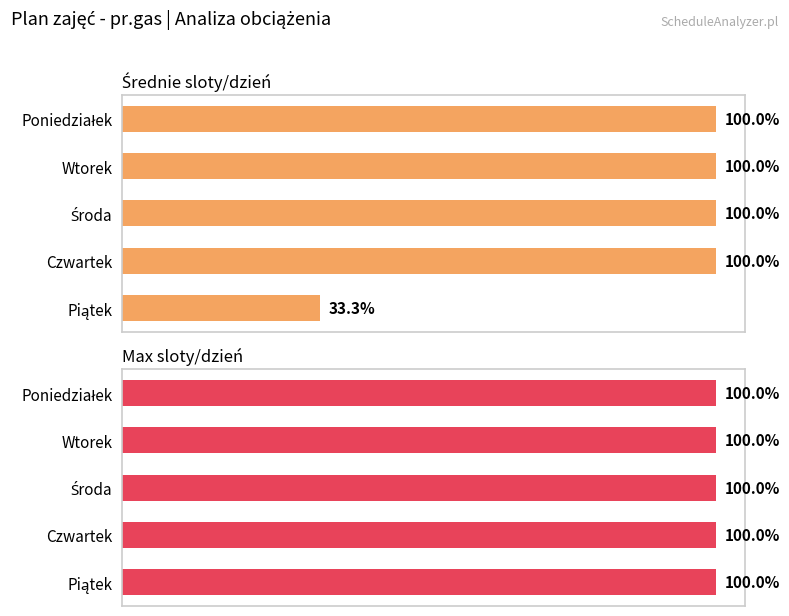

What are all the series names shown in the legend?

Średnie sloty/dzień, Max sloty/dzień